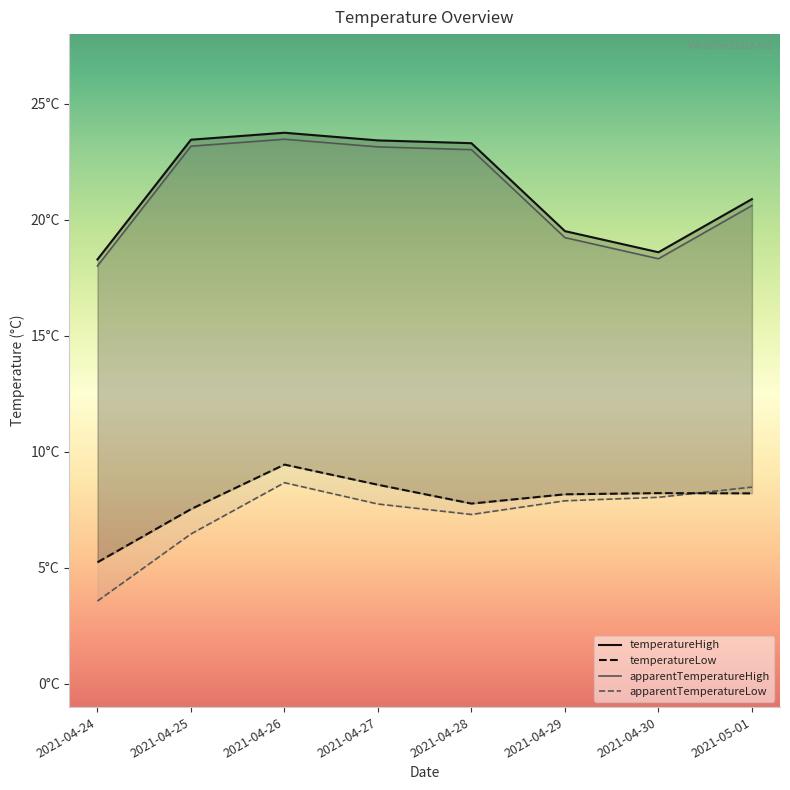

What are all the series names shown in the legend?

temperatureHigh, temperatureLow, apparentTemperatureHigh, apparentTemperatureLow